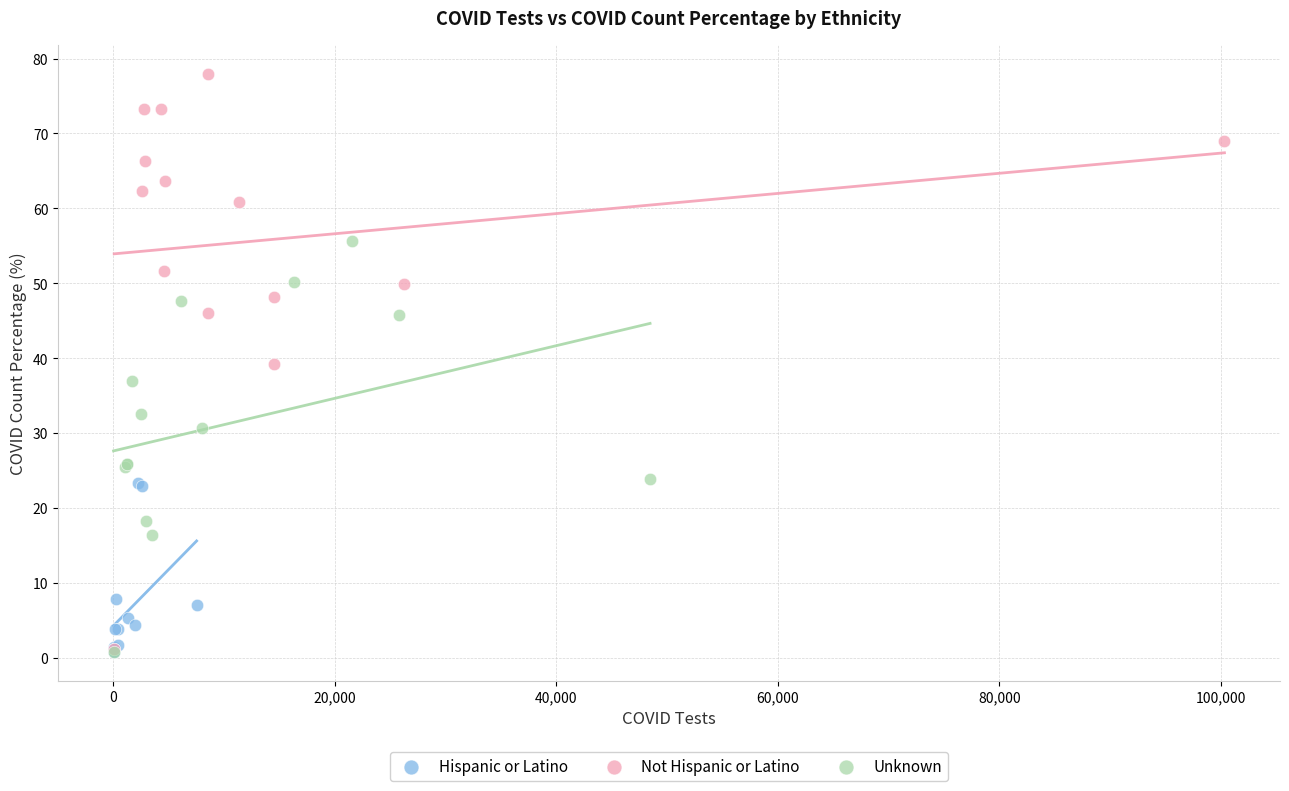

Which series contains the highest Y value?

Not Hispanic or Latino